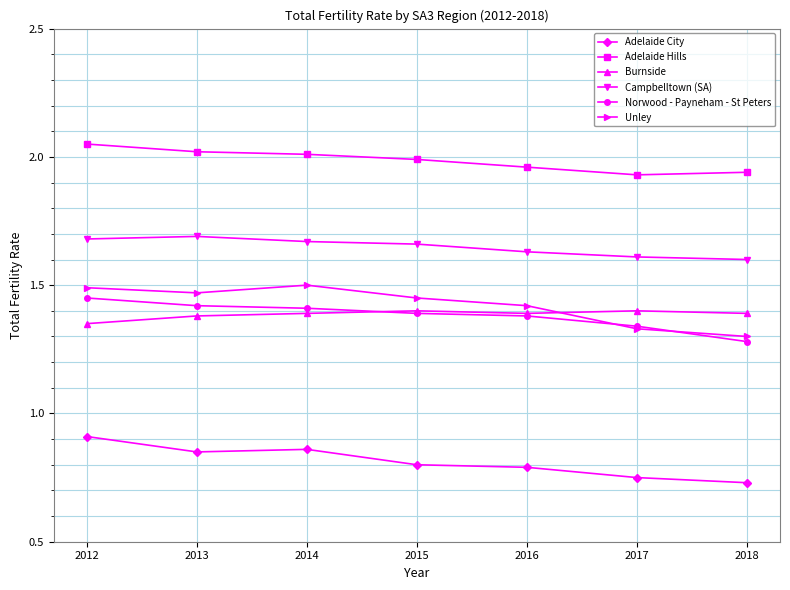

True or false: Adelaide City and Norwood - Payneham - St Peters intersect in this chart.

False